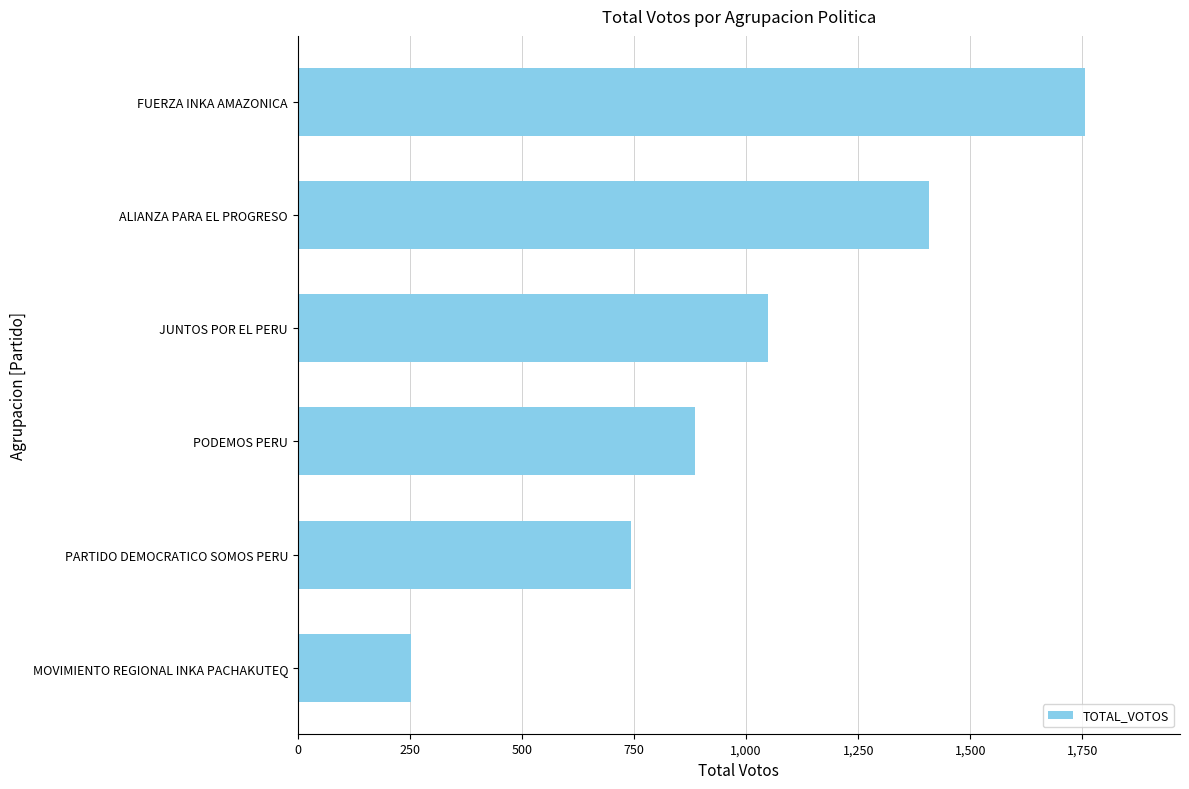

Reading bottom to top, list all the values displayed in this chart.

MOVIMIENTO REGIONAL INKA PACHAKUTEQ=253	PARTIDO DEMOCRATICO SOMOS PERU=744	PODEMOS PERU=885	JUNTOS POR EL PERU=1048	ALIANZA PARA EL PROGRESO=1407	FUERZA INKA AMAZONICA=1757